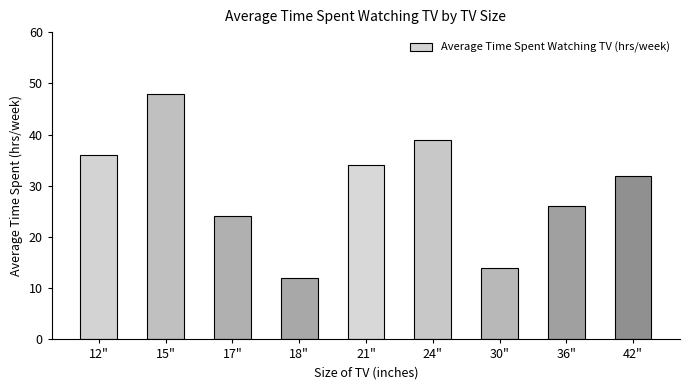

The value at 18" is 2. True or false?

False